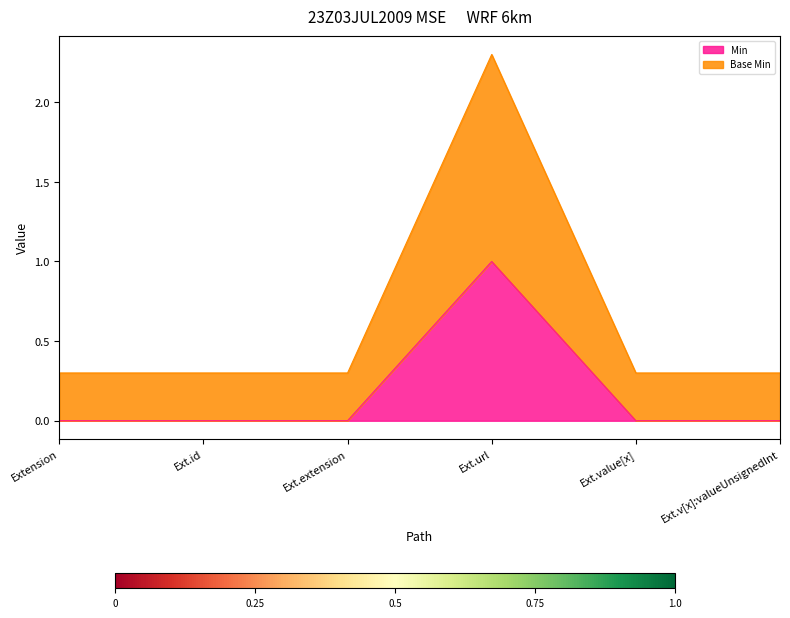

Which category has the highest value in the Min series?

Ext.url